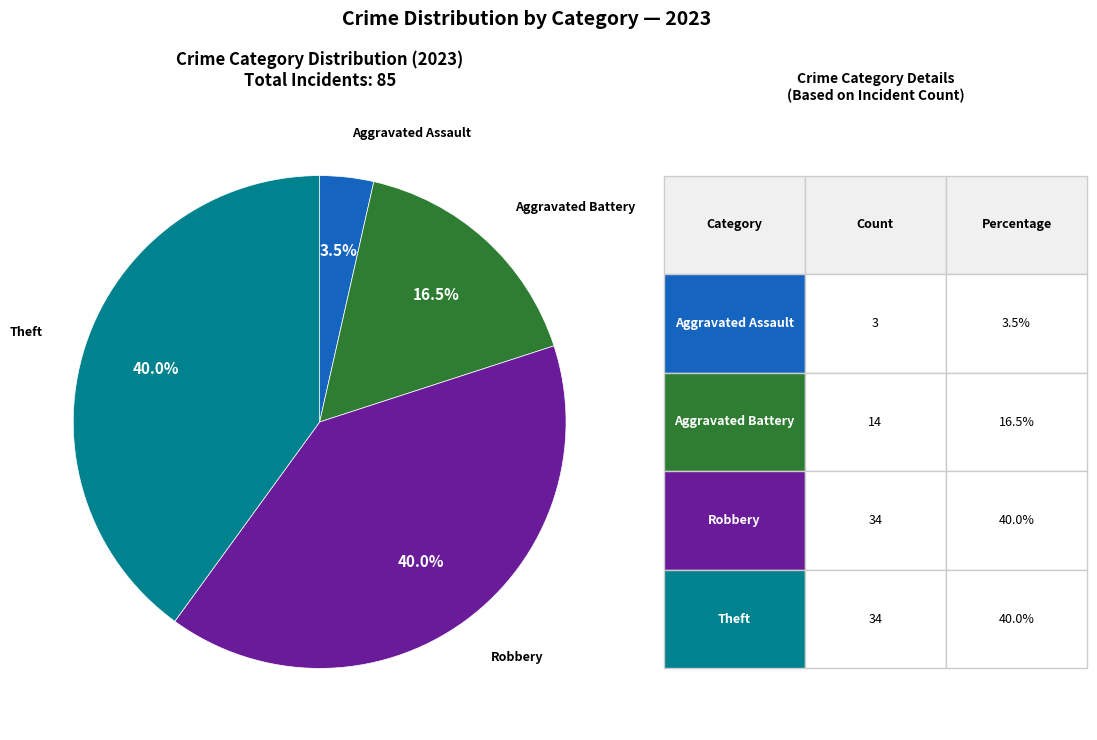

Does any single category account for the majority?

No